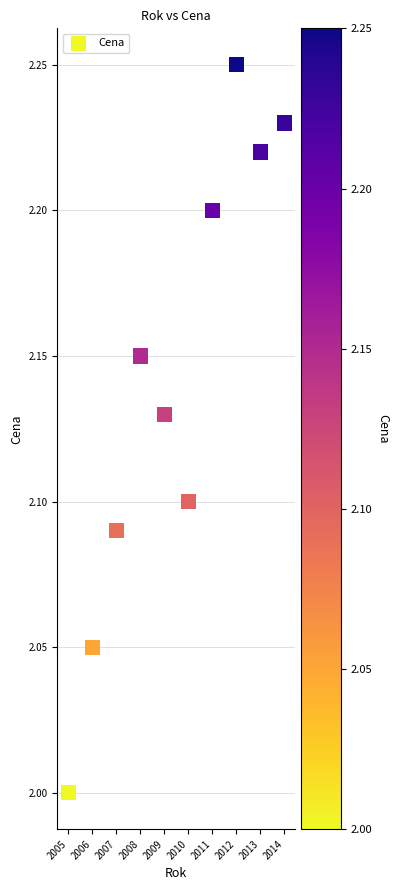

What is the range of X values (max minus min)?

9.0